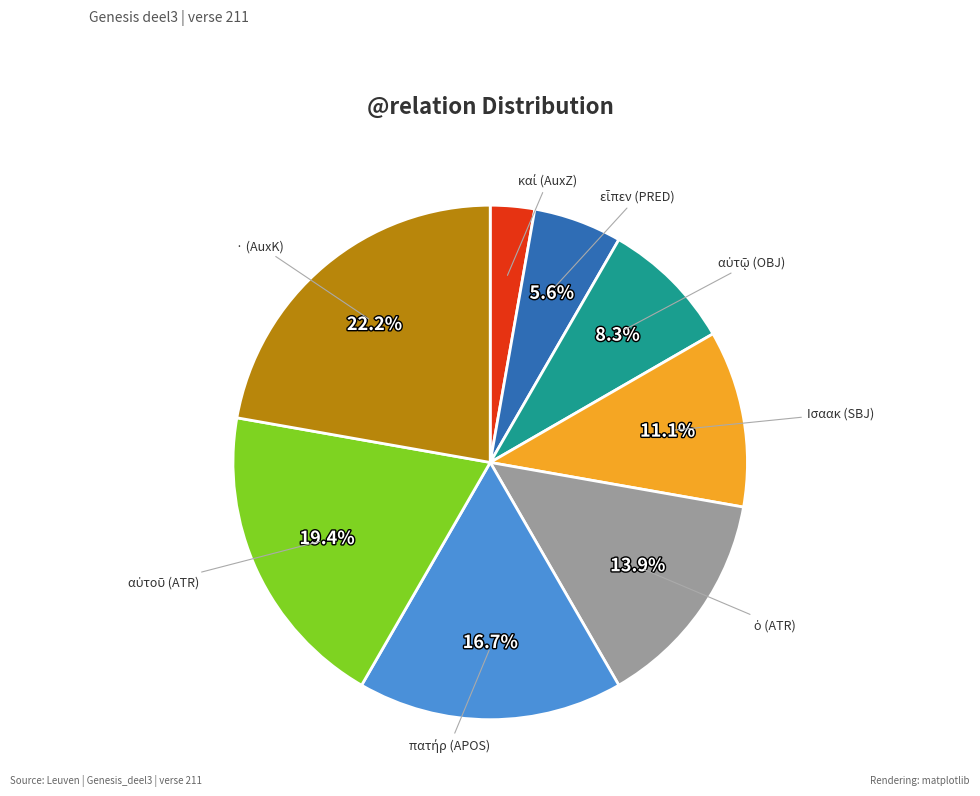

Is there any slice that represents more than half of the pie?

No